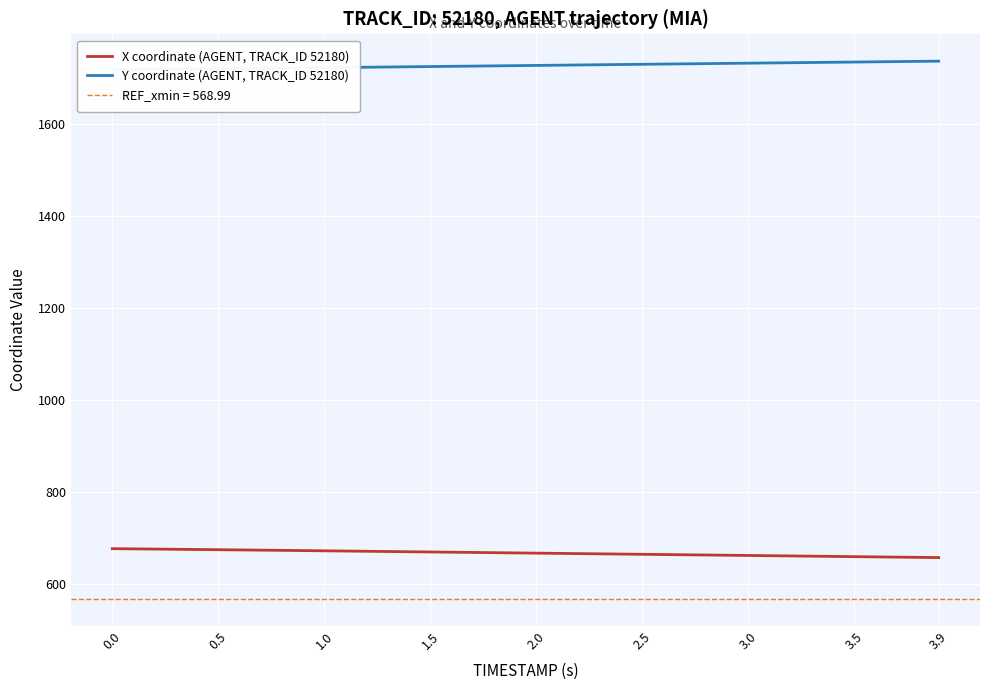

What is the value of the Y coordinate (AGENT, TRACK_ID 52180) point at the 39th from the left?

1736.6